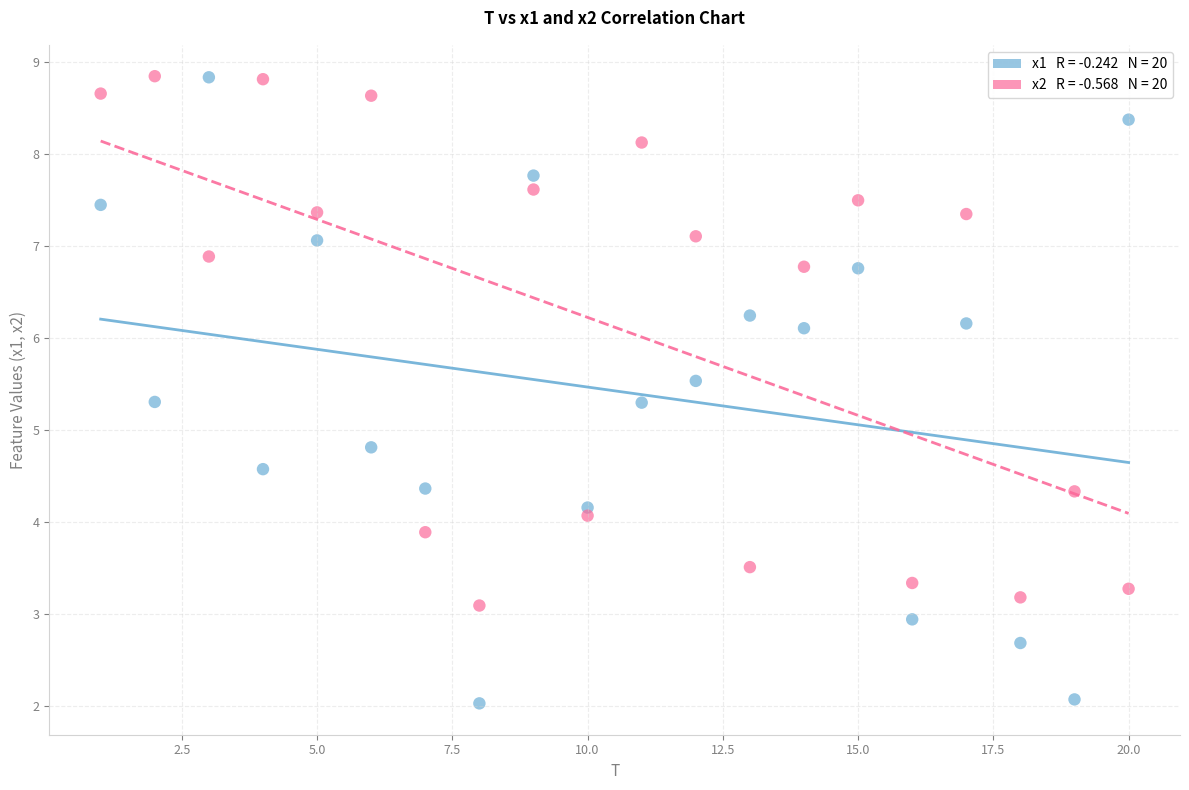

Across all data points, what is the range of X values (max minus min)?

19.0